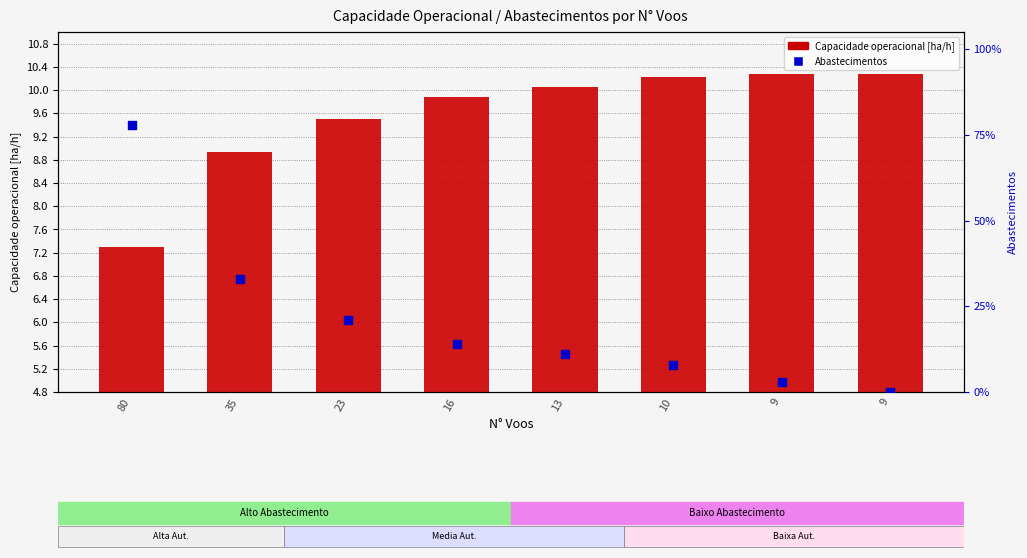

What is the total value across all series at 23?

30.5